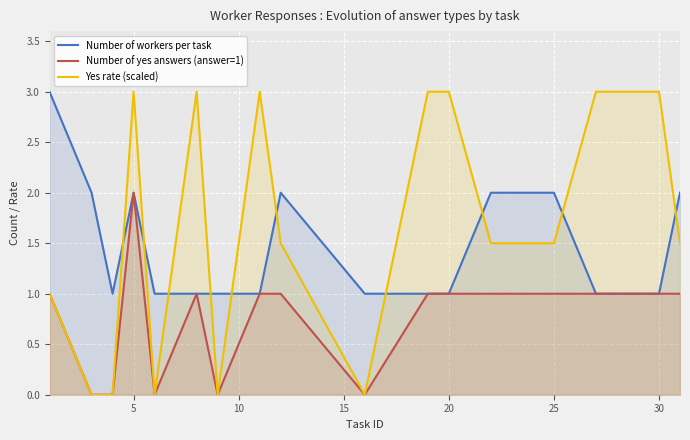

At which category is the sum across all series the highest?

5